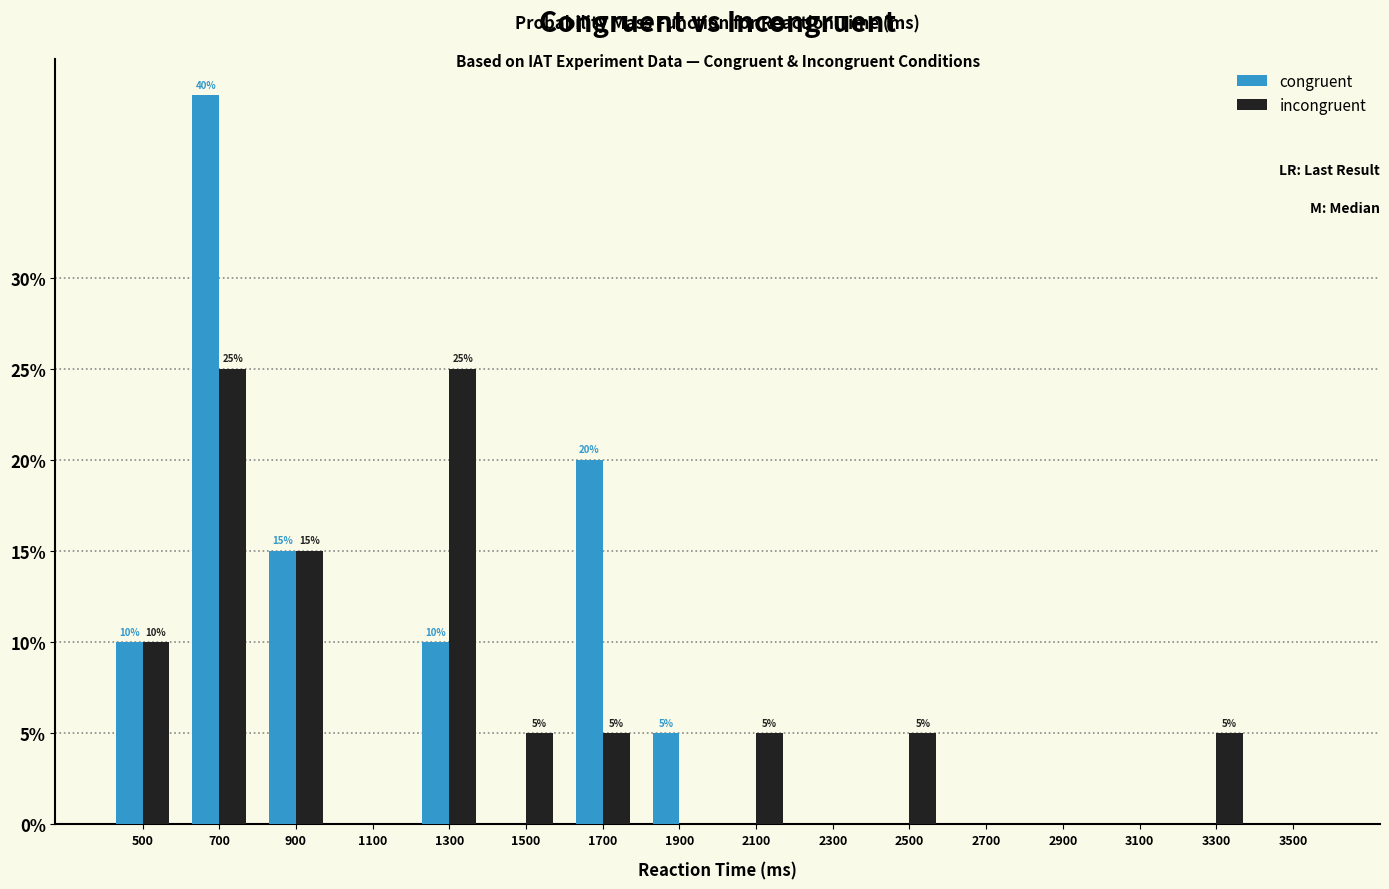

Reading left to right, what are all the values shown in this chart?

congruent: 10	40	15	0	10	0	20	5	0	0	0	0	0	0	0	0
incongruent: 10	25	15	0	25	5	5	0	5	0	5	0	0	0	5	0